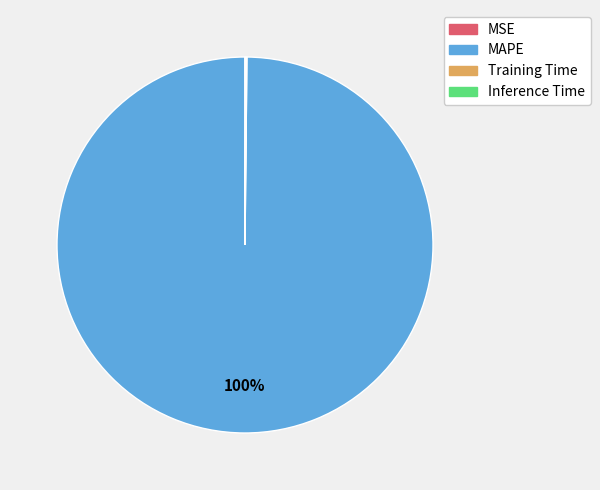

To the nearest percent, what is the average slice percentage?

25%